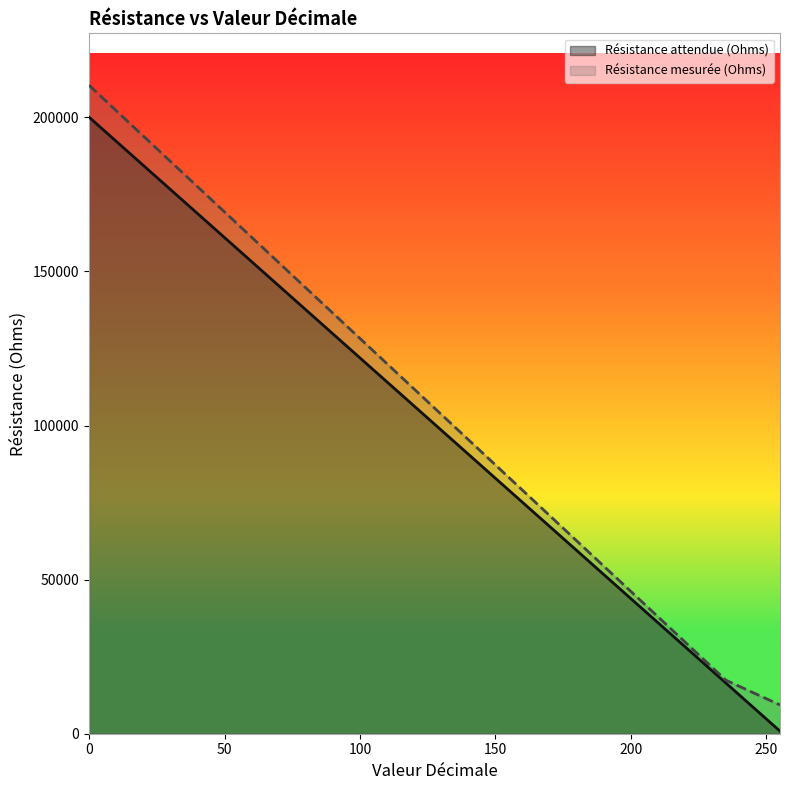

Rank the categories by Résistance attendue (Ohms) value from highest to lowest.

0, 10, 26, 63, 78, 110, 147, 187, 199, 235, 255